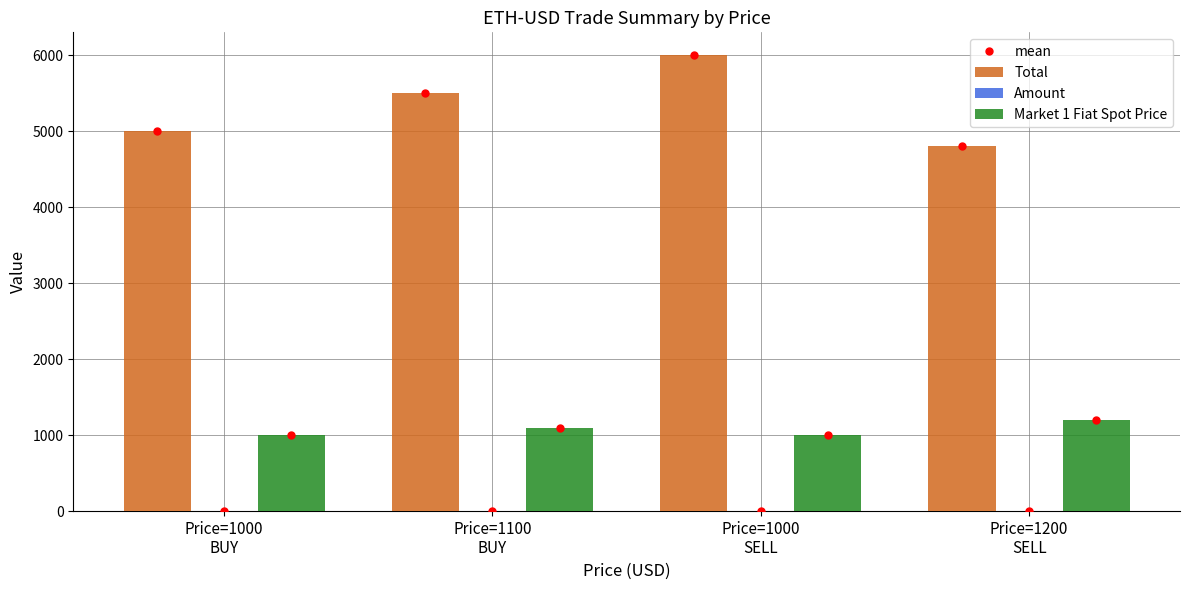

Which series has the largest total across all categories?

Total